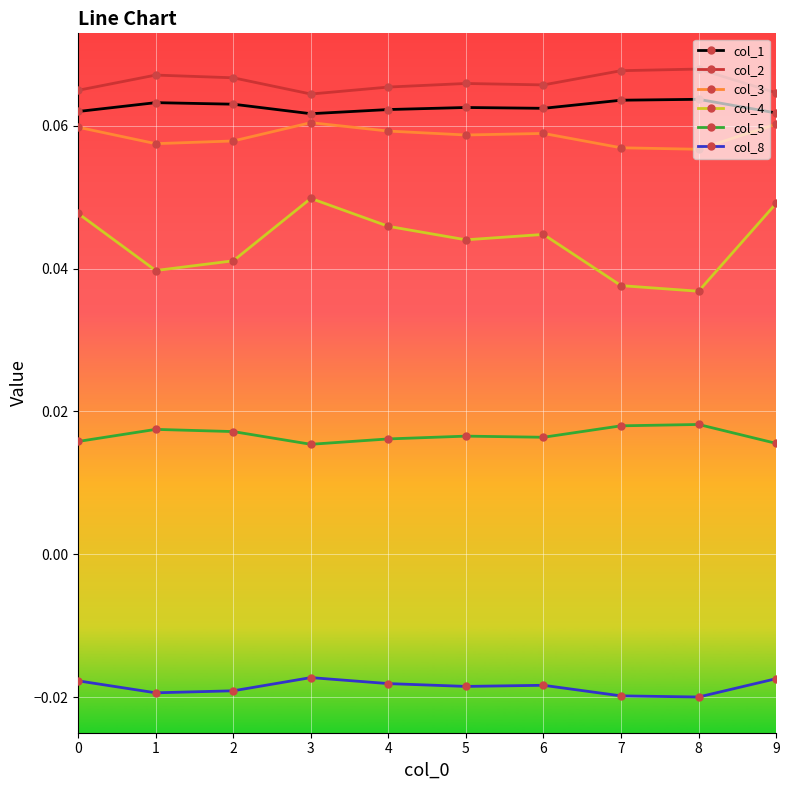

Which series has the widest spread of values?

col_4